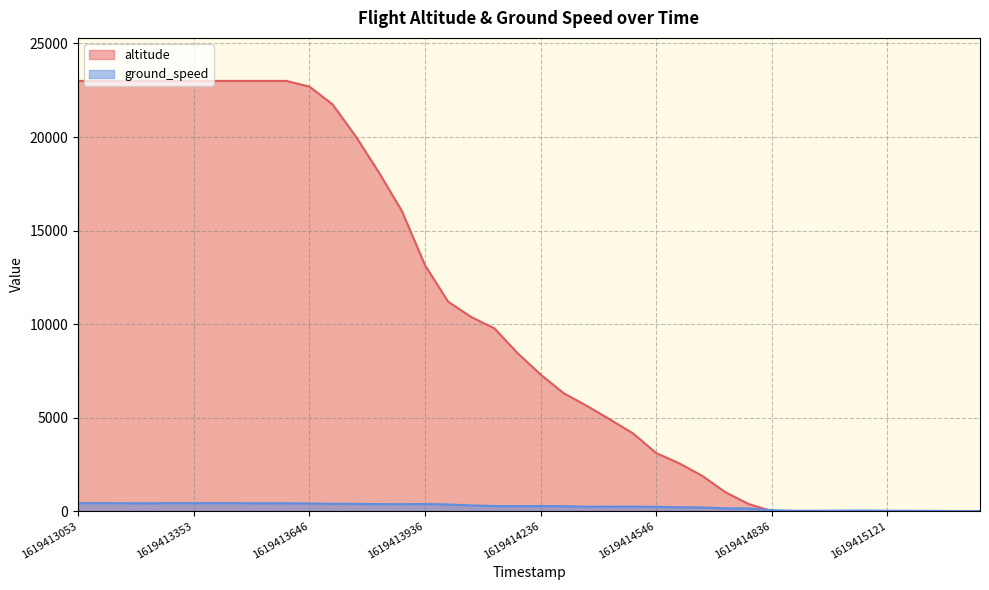

Is it true that ground_speed equals 211 at 1619415313?

False